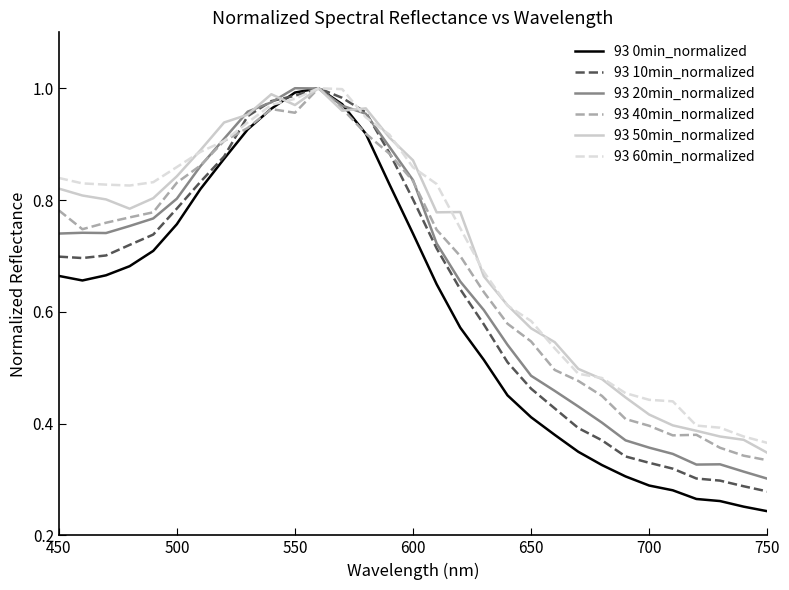

Which series has the widest spread of values?

93 0min_normalized